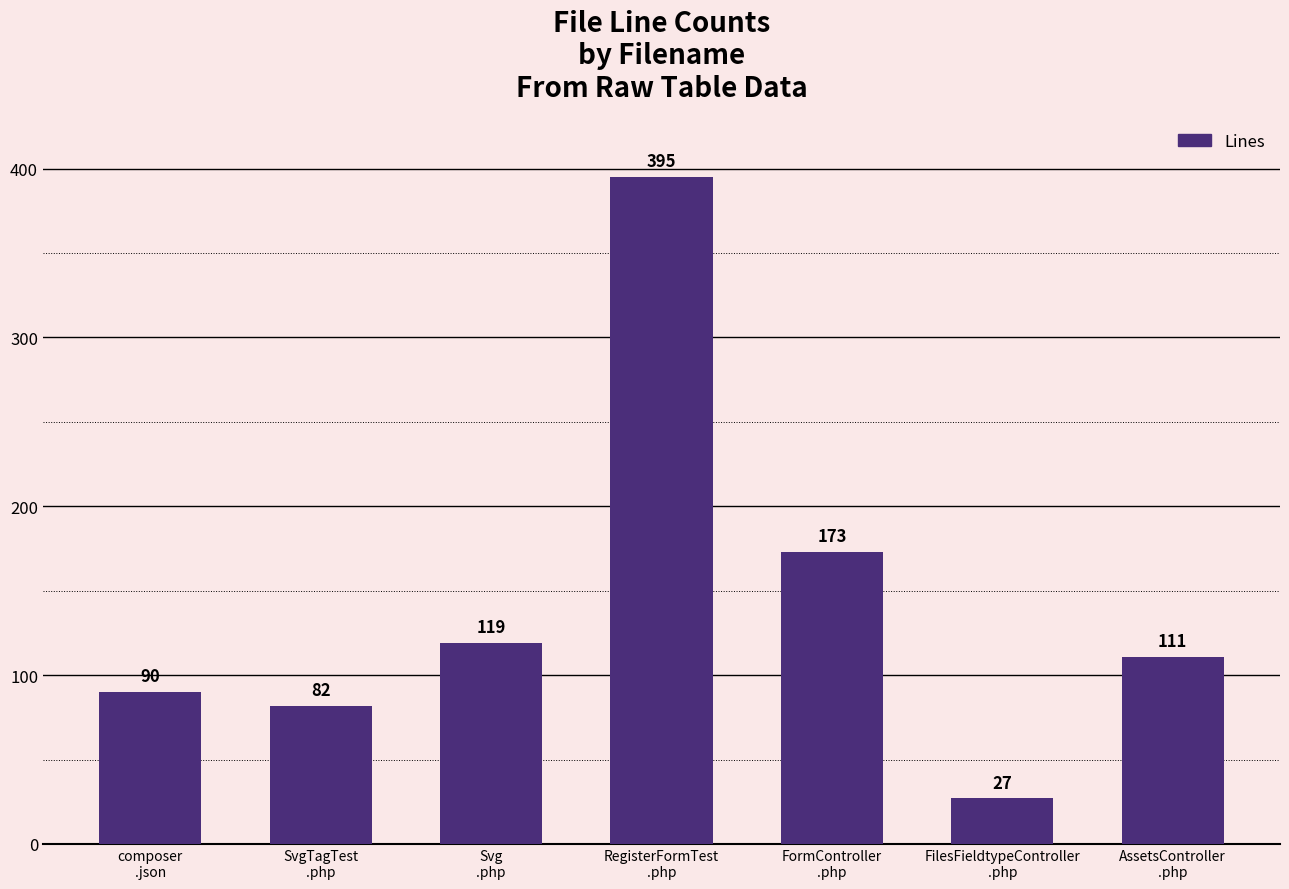

Reading right to left, what are all the values shown in this chart?

111	27	173	395	119	82	90